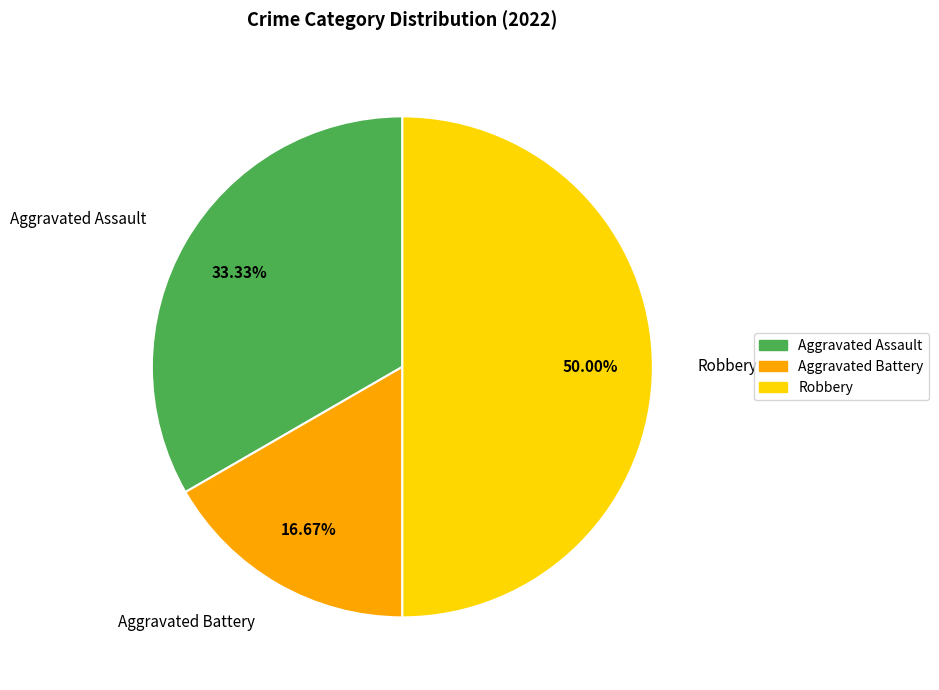

Does Aggravated Assault represent more than half of the total?

No